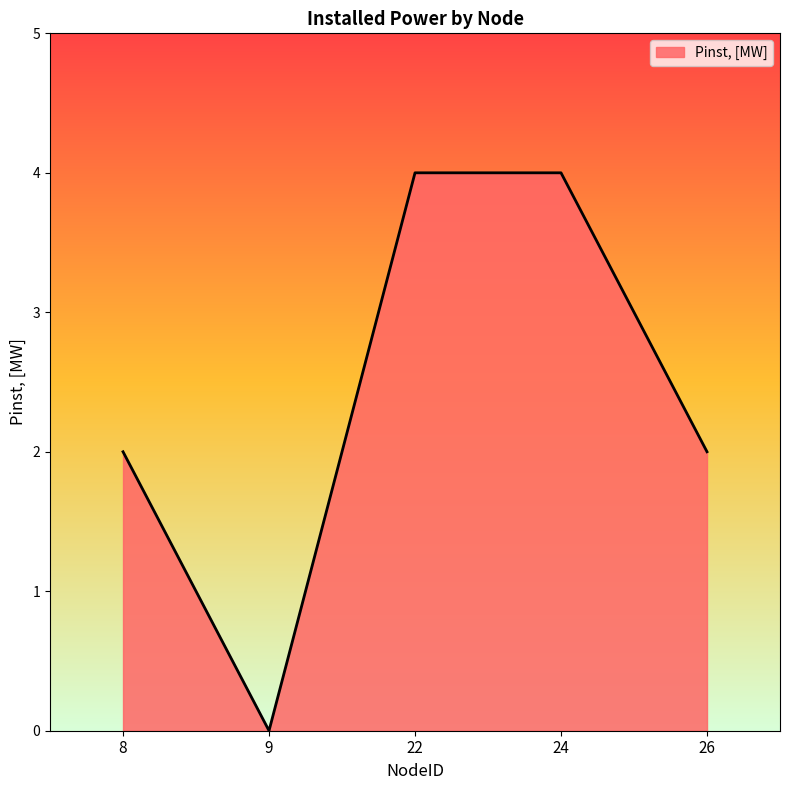

How many categories are shown in the chart?

5